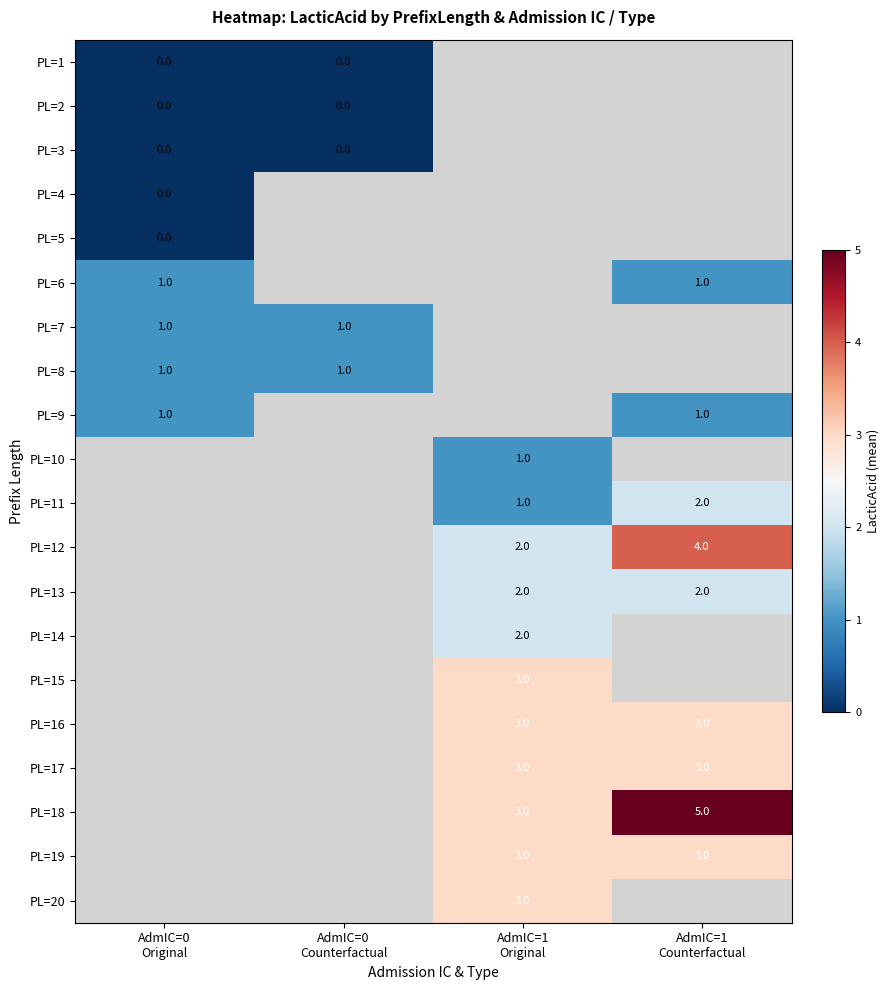

At how many categories does at least one series exceed 0?

4